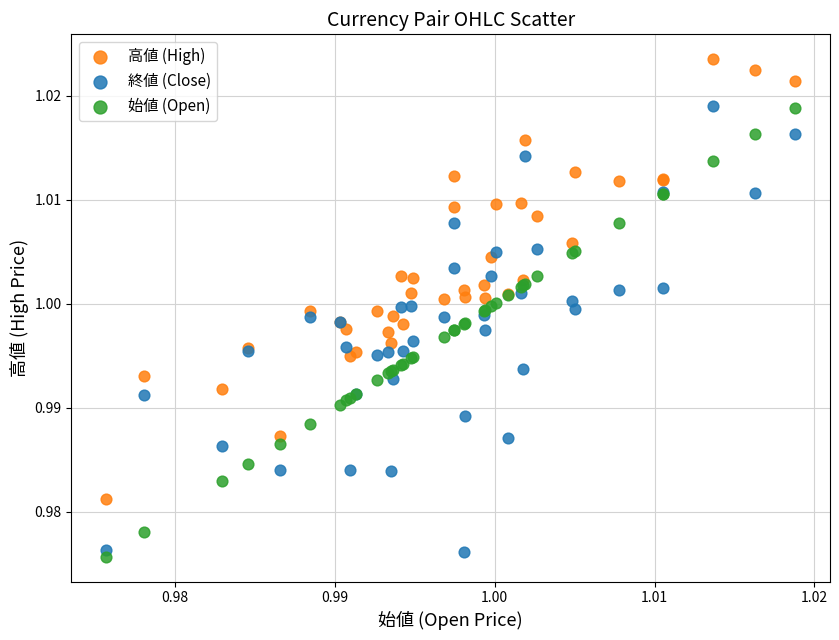

Which series reaches the maximum Y coordinate?

高値 (High)